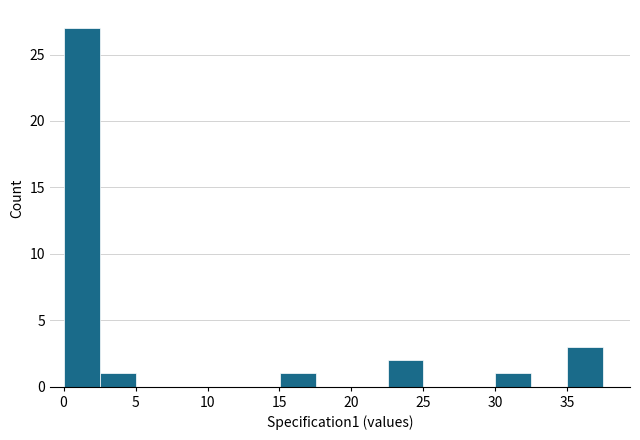

Reading left to right, list every bar in this chart as the range it spans on the x-axis followed by its height. Neither the bar edges nor the heights are printed on the chart, so give them approximately, as read against the axes.

0.0 to 2.5: 27
2.5 to 5.0: 1
5.0 to 7.5: 0
7.5 to 10.0: 0
10.0 to 12.5: 0
12.5 to 15.0: 0
15.0 to 17.5: 1
17.5 to 20.0: 0
20.0 to 22.5: 0
22.5 to 25.0: 2
25.0 to 27.5: 0
27.5 to 30.0: 0
30.0 to 32.5: 1
32.5 to 35.0: 0
35.0 to 37.5: 3